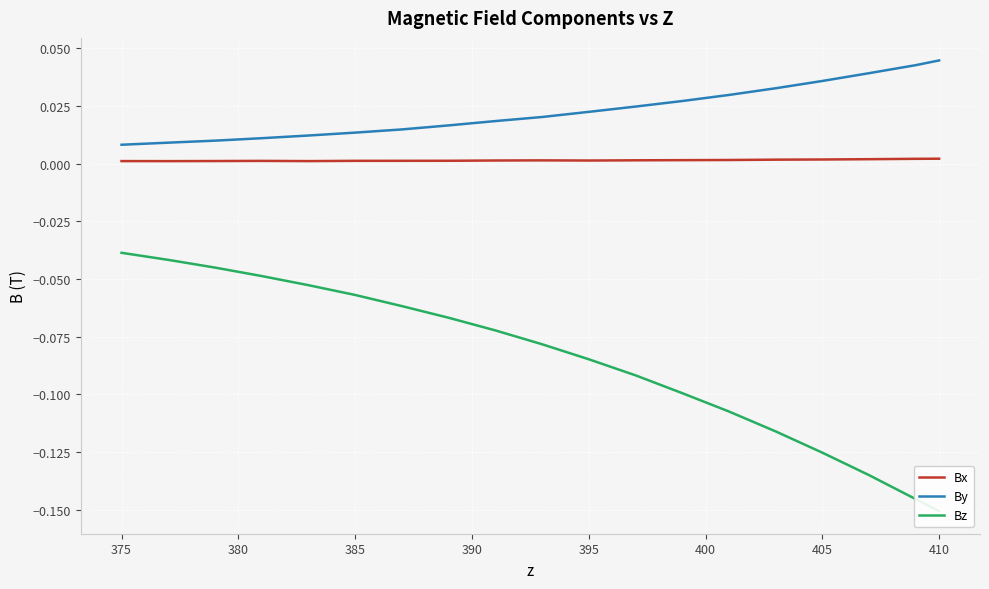

What is the value of the Bz point at the 15th from the left?

-0.1